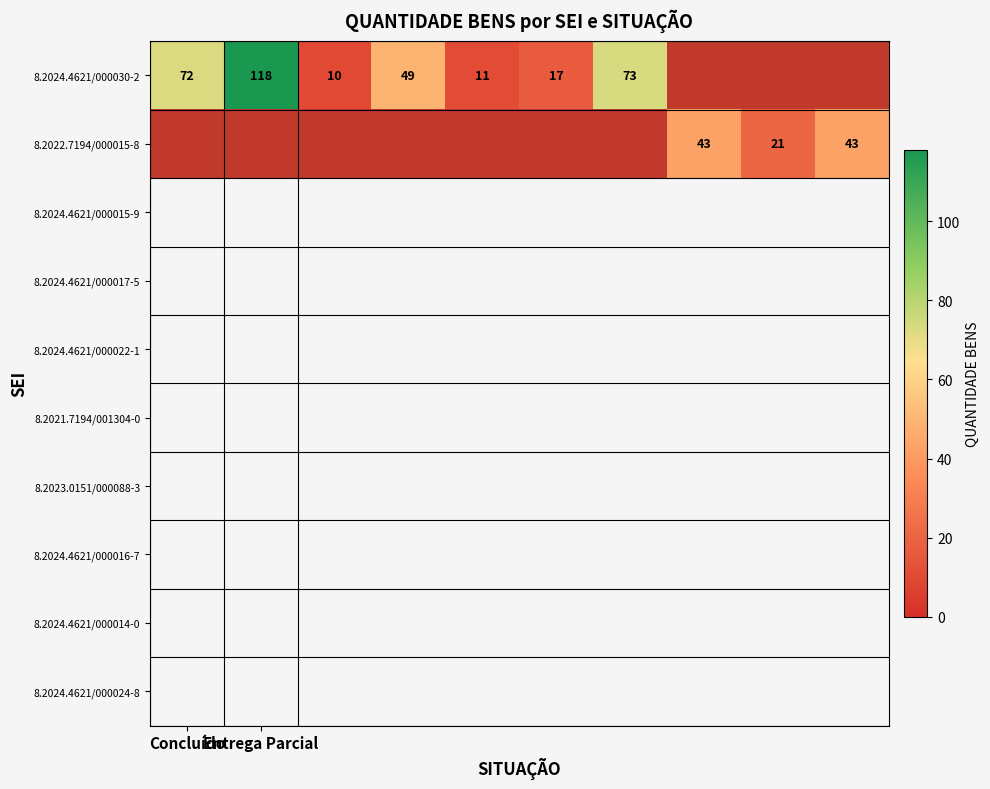

Is it true that 8.2024.4621/000030-2 equals 38 at Concluído?

False